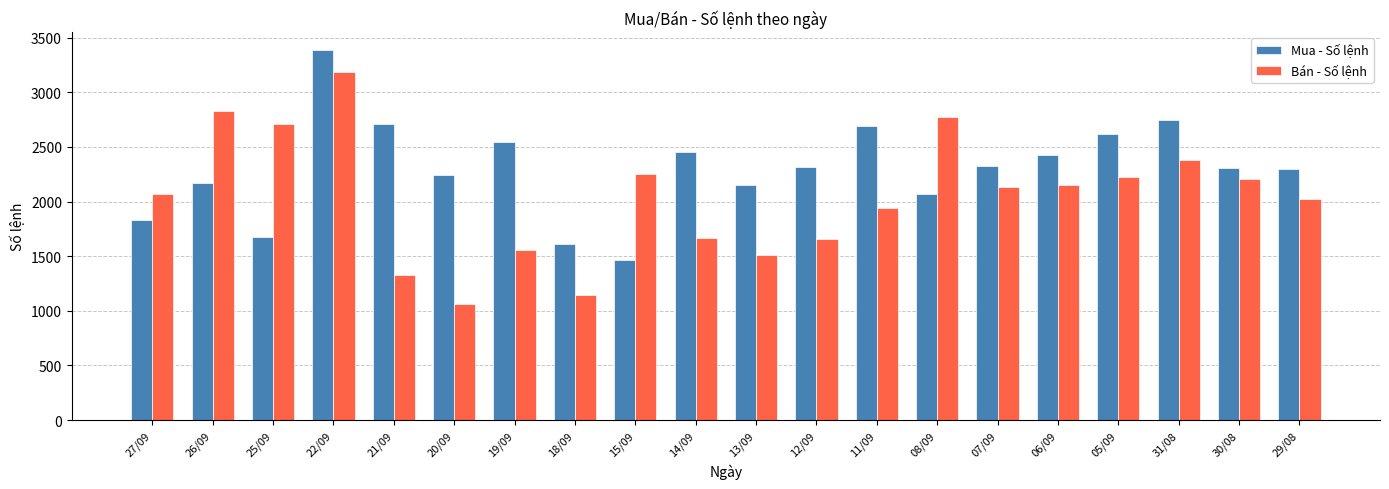

At which category is the sum across all series the highest?

22/09